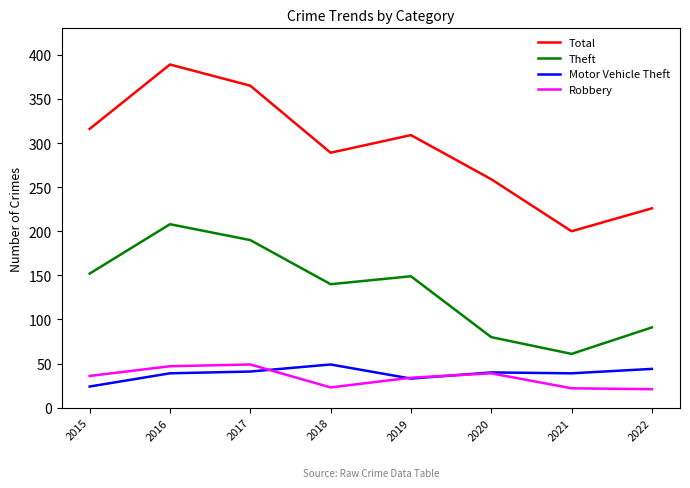

What is the spread (max minus min) of values at 2016?

350